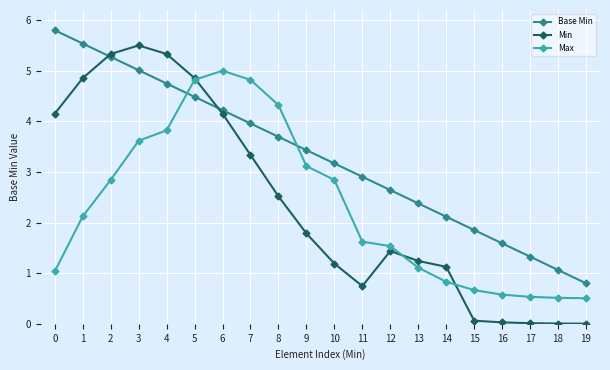

Which series changed the most between 0 and 13?

Base Min